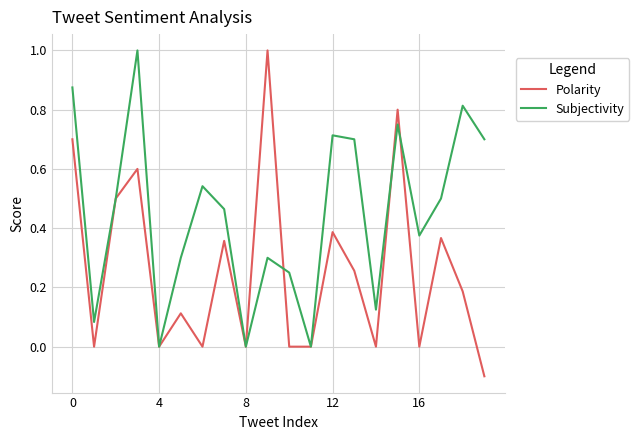

Which series has the largest total across all categories?

Subjectivity